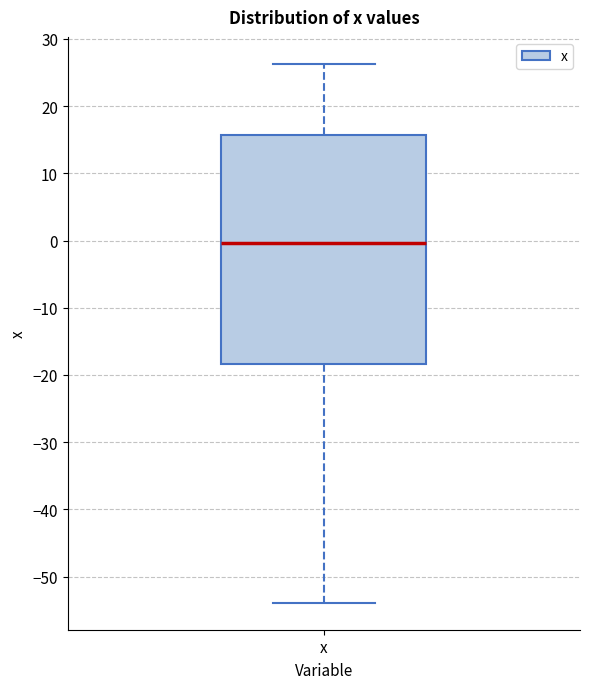

Read this box plot against the y-axis: the position of the median line, the range covered by the box, and the ends of both whiskers. The values are not printed on the chart, so give them approximately, as read against the axis.

median 0, box -18 to 16, whiskers -54 to 26